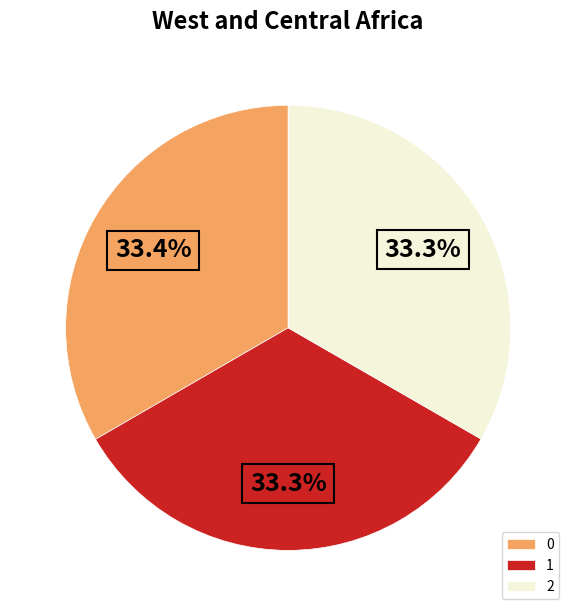

Is there a majority slice in this chart?

No